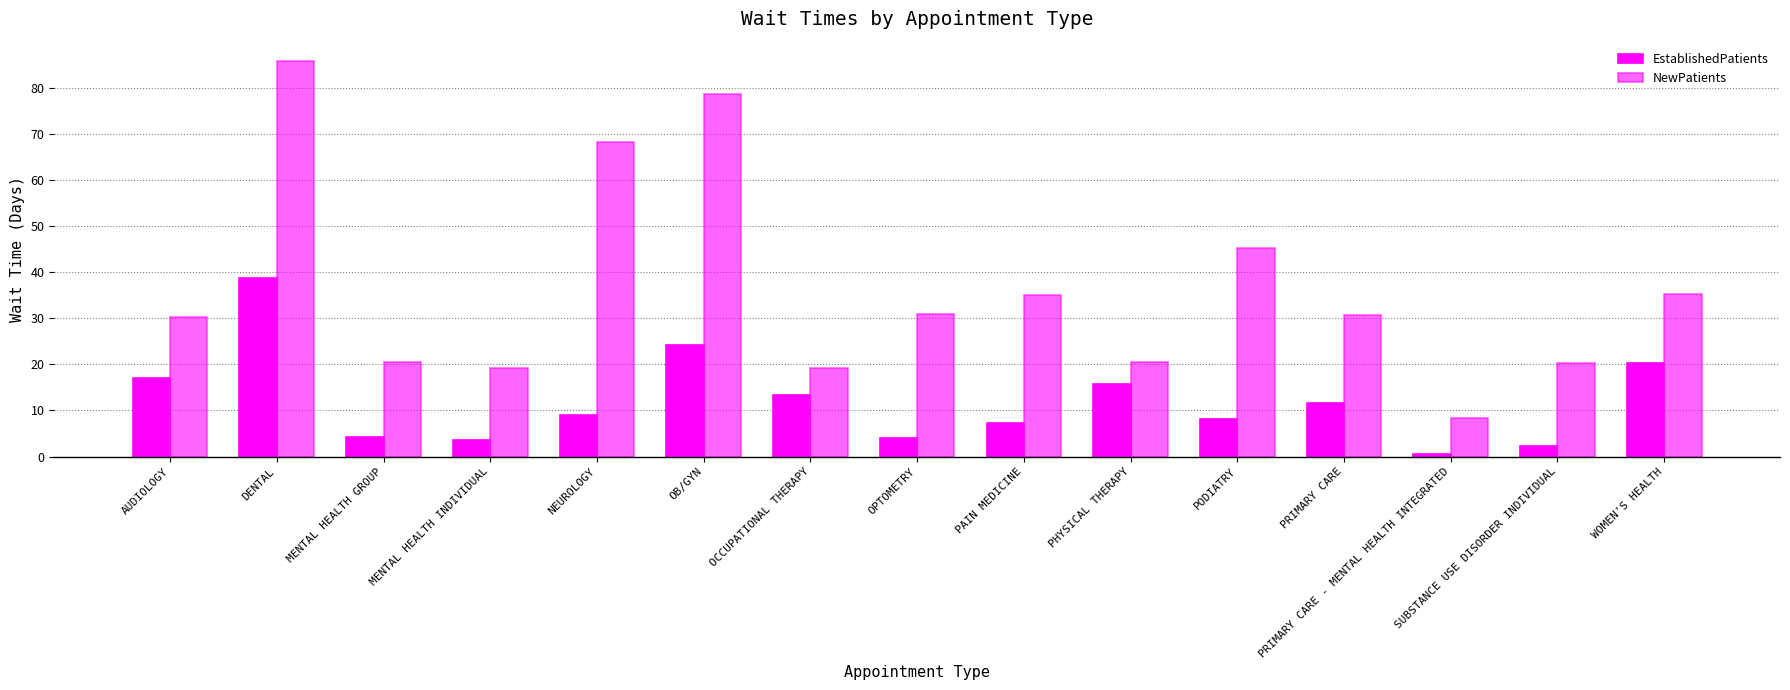

What is the smallest value displayed?

0.6